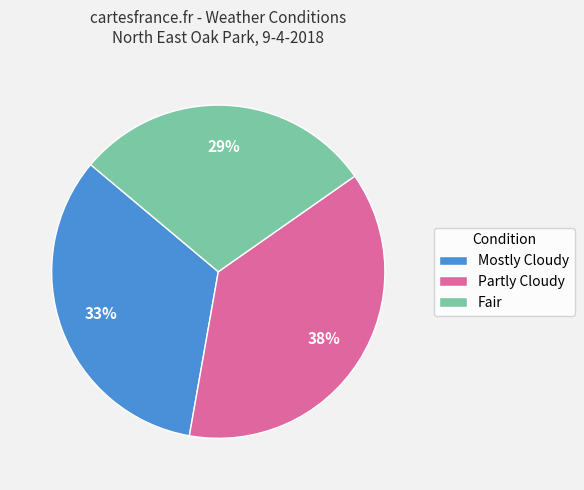

How many slices are in this pie chart?

3